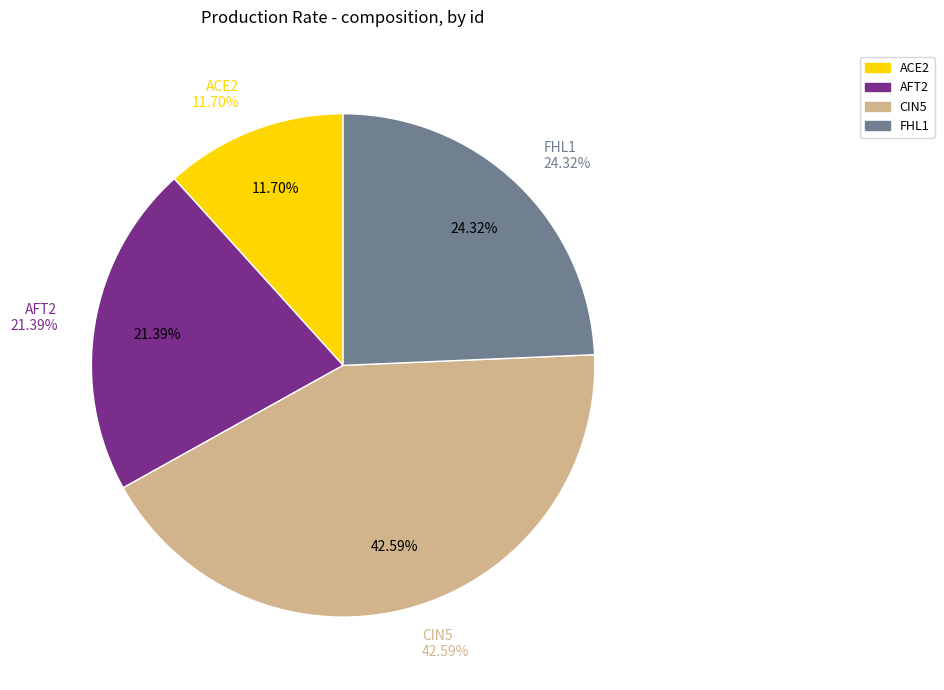

Which category has the smallest portion of the pie?

ACE2